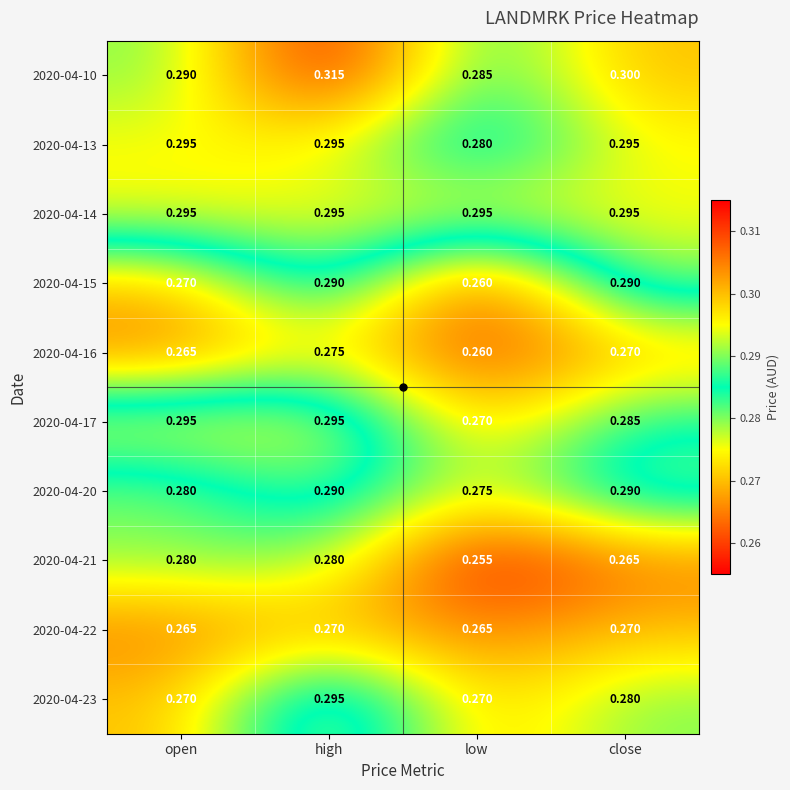

Which label corresponds to the smallest value in the chart?

low